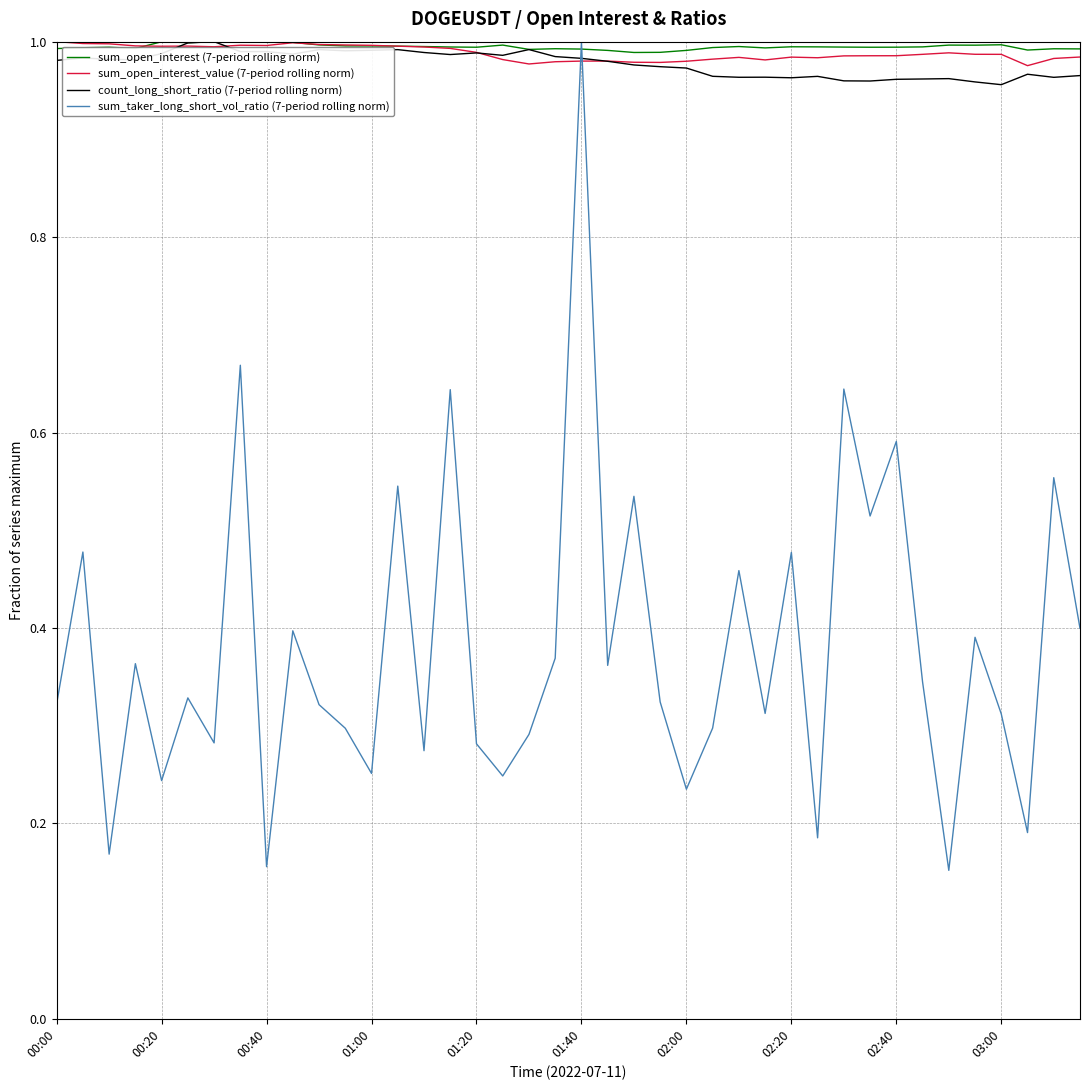

True or false: sum_taker_long_short_vol_ratio (7-period rolling norm) and sum_open_interest_value (7-period rolling norm) cross at least once.

True